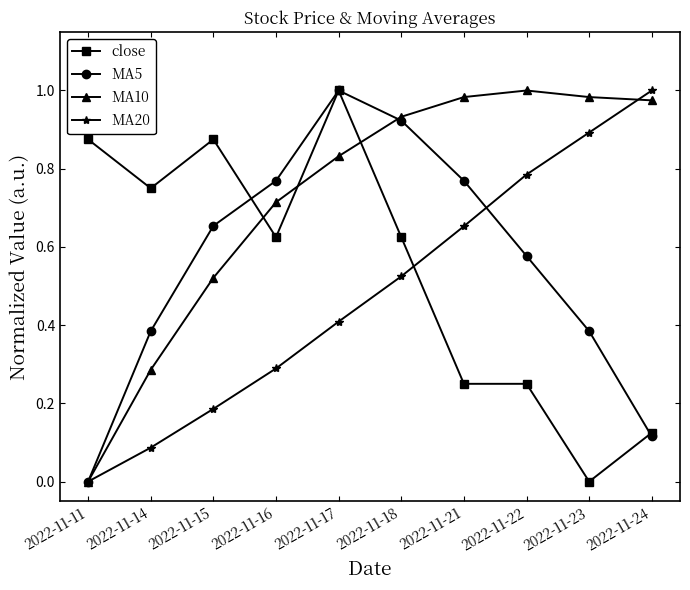

List the labels in order of MA20 value, largest first.

2022-11-24, 2022-11-23, 2022-11-22, 2022-11-21, 2022-11-18, 2022-11-17, 2022-11-16, 2022-11-15, 2022-11-14, 2022-11-11